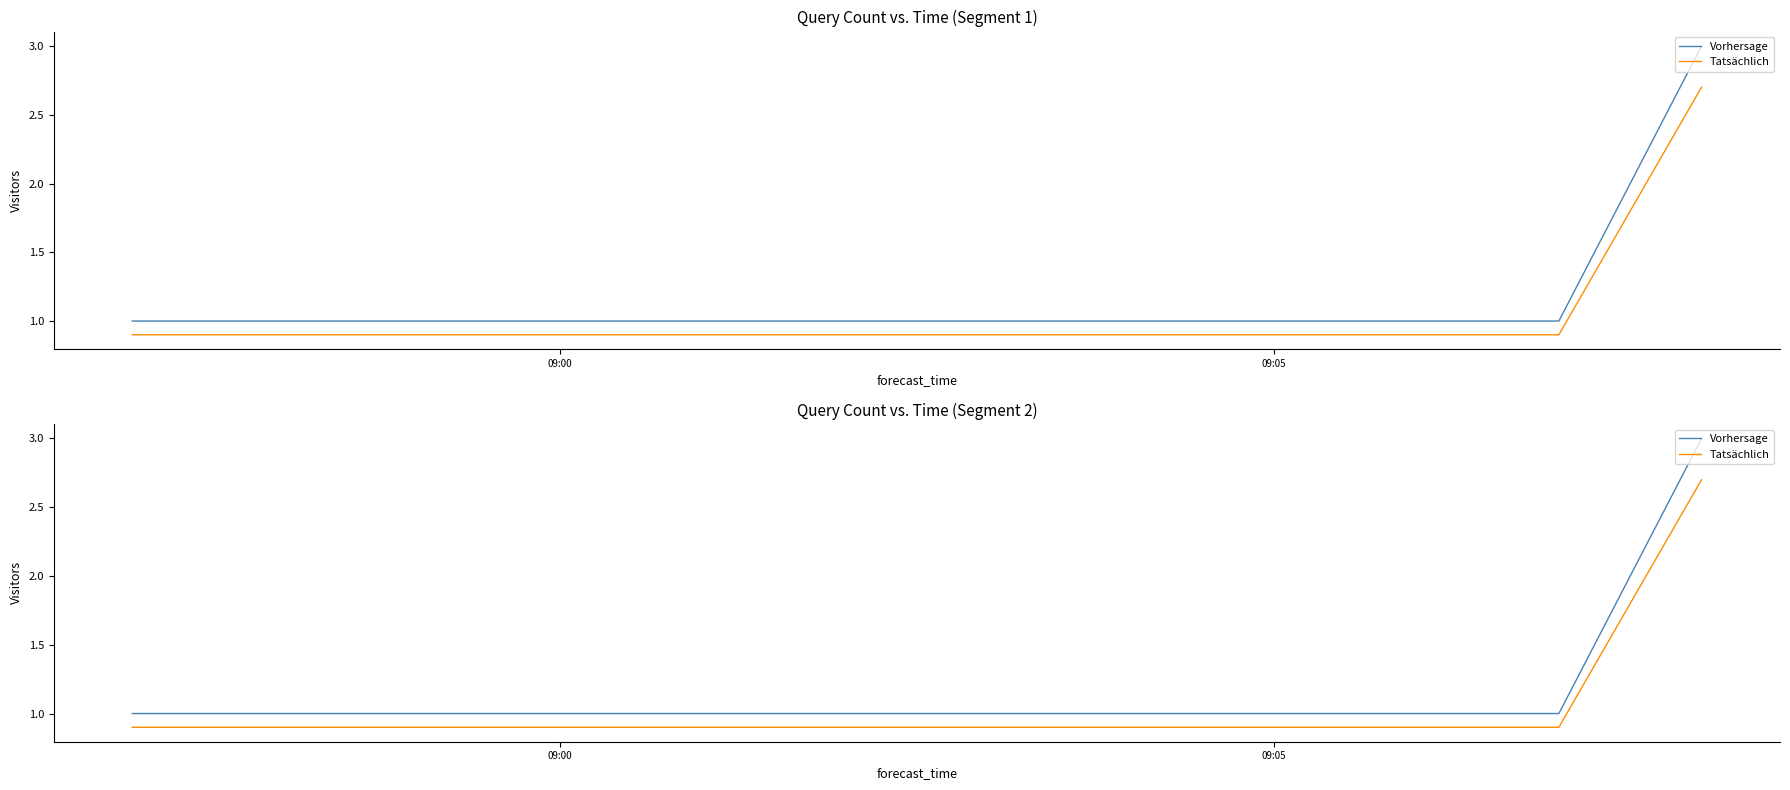

What is the smallest value displayed?

0.9